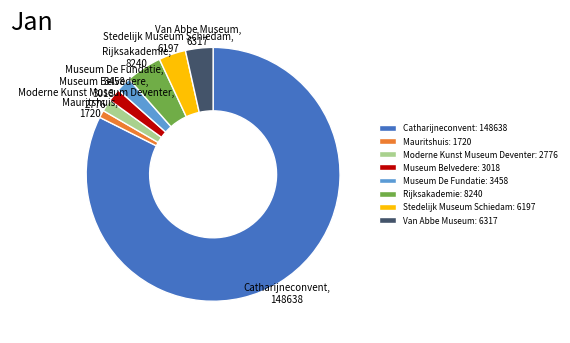

Does any single category account for the majority?

Yes